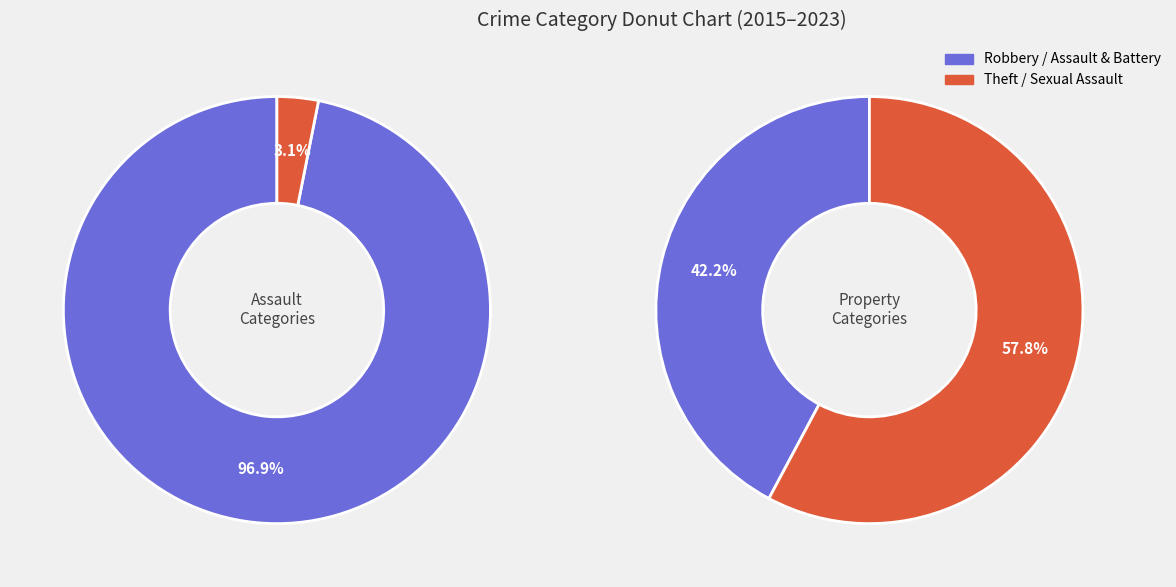

True or false: Aggravated Battery accounts for 7% of the total.

False